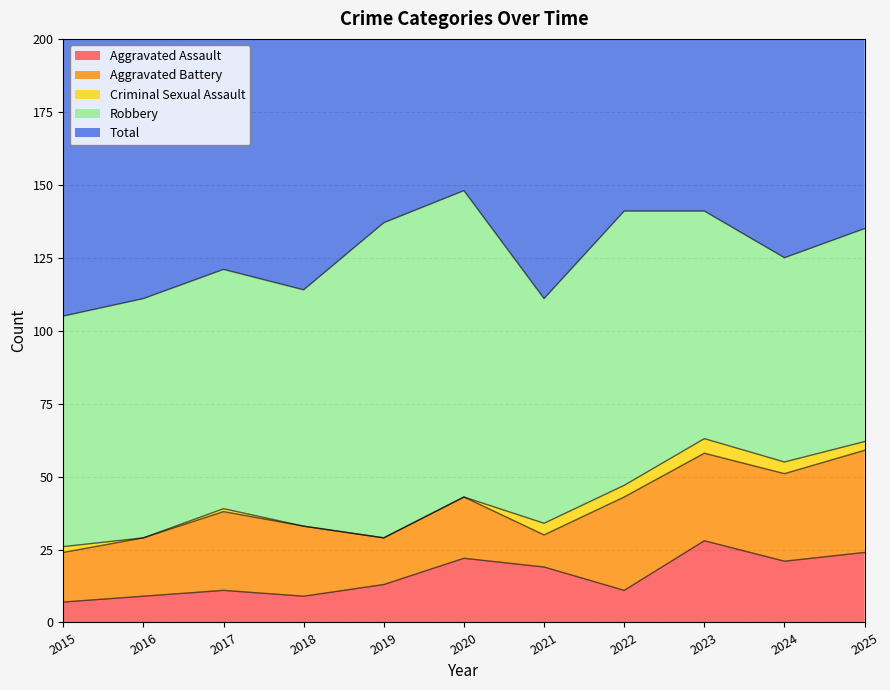

The Total series shows 141 at 2023. True or false?

True